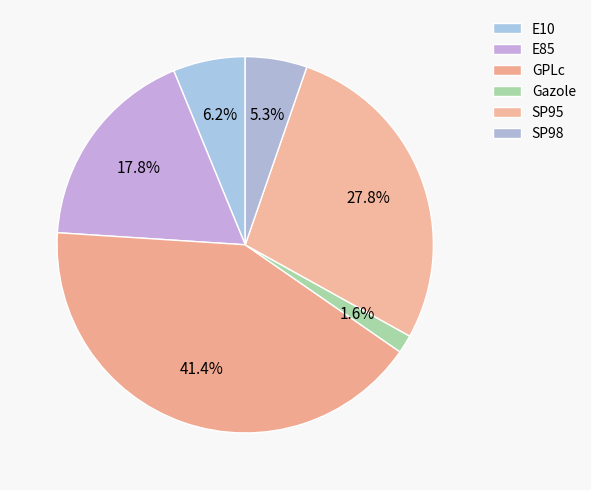

How many segments does this pie chart have?

6